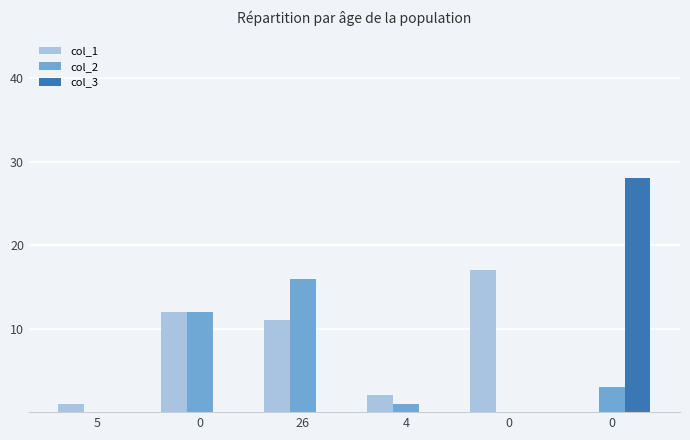

Which series changed the most between 5 and 0?

col_2